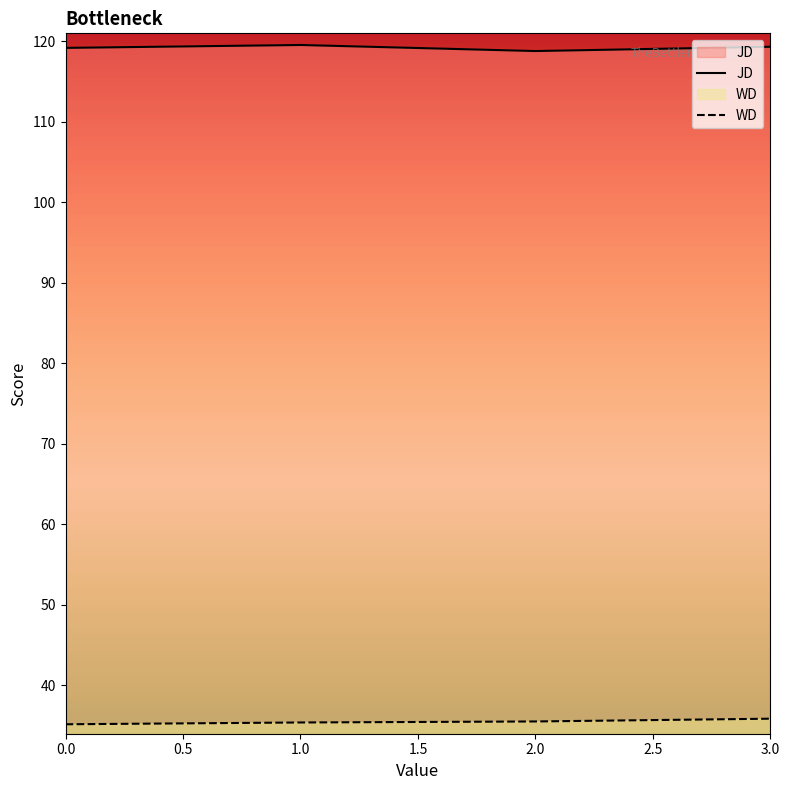

Reading left to right, extract all data points from this chart.

JD: 119.2	119.6	118.8	119.3
WD: 35.2	35.4	35.5	35.9